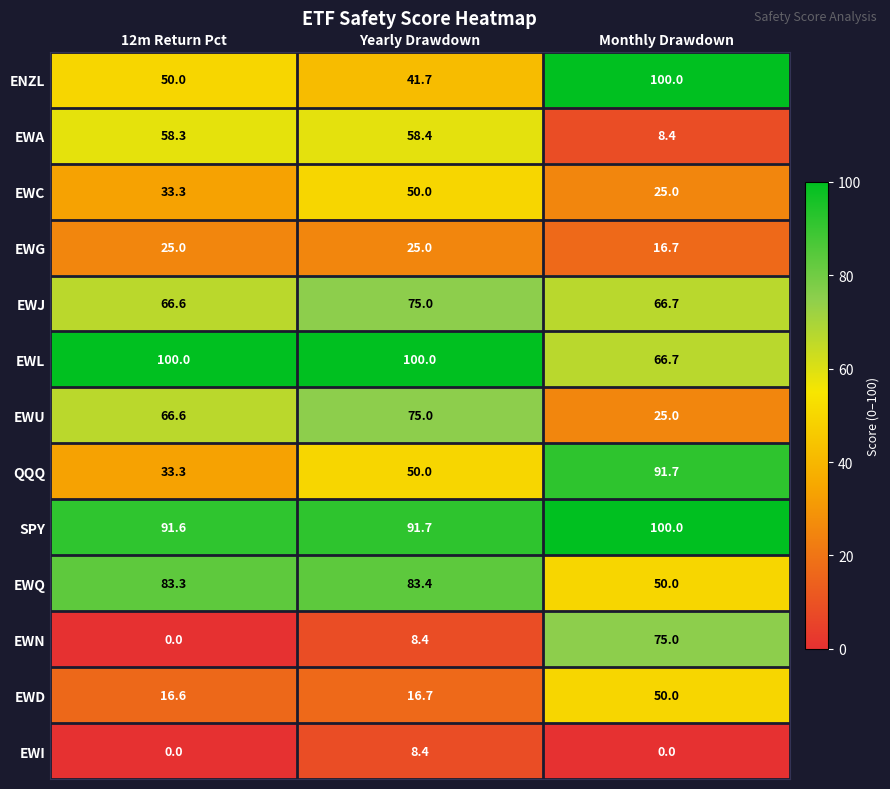

At how many categories does at least one series exceed 30?

3